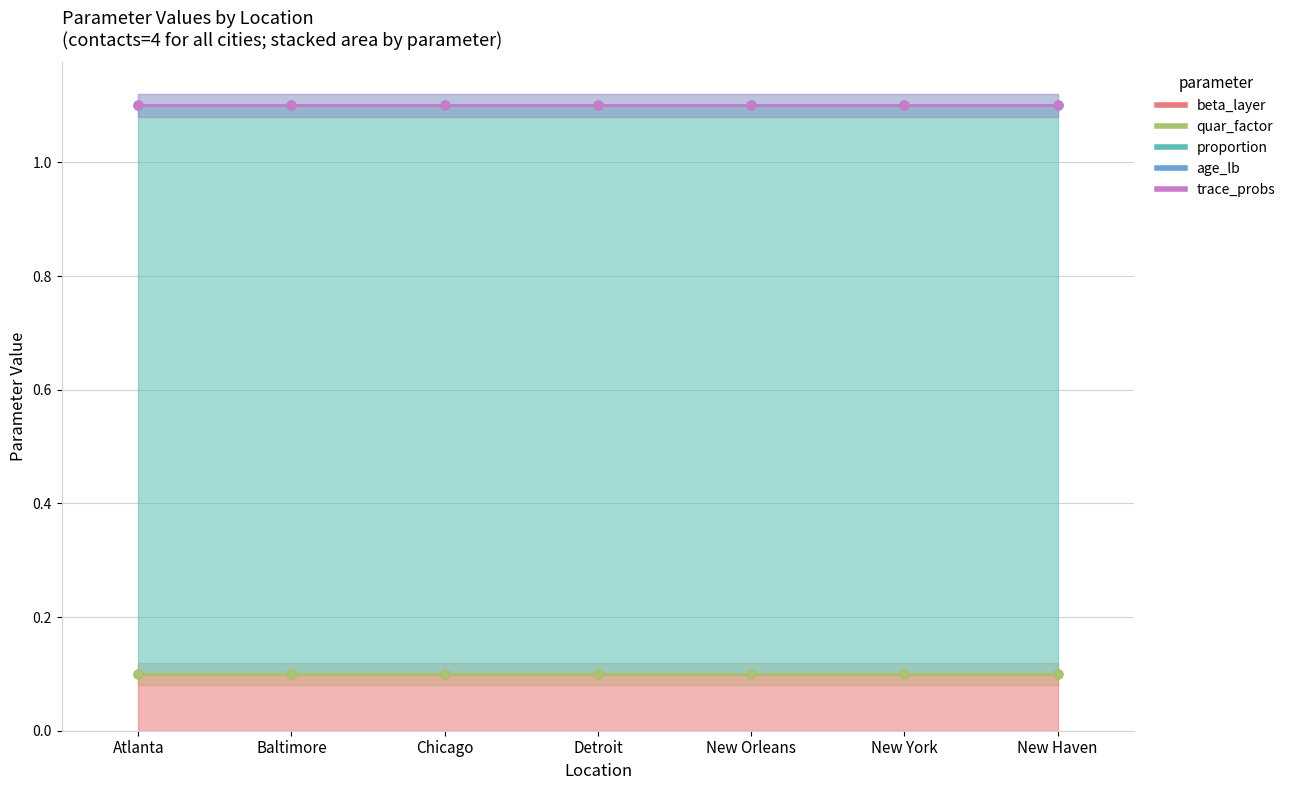

Which series has the largest Y range (max minus min)?

beta_layer